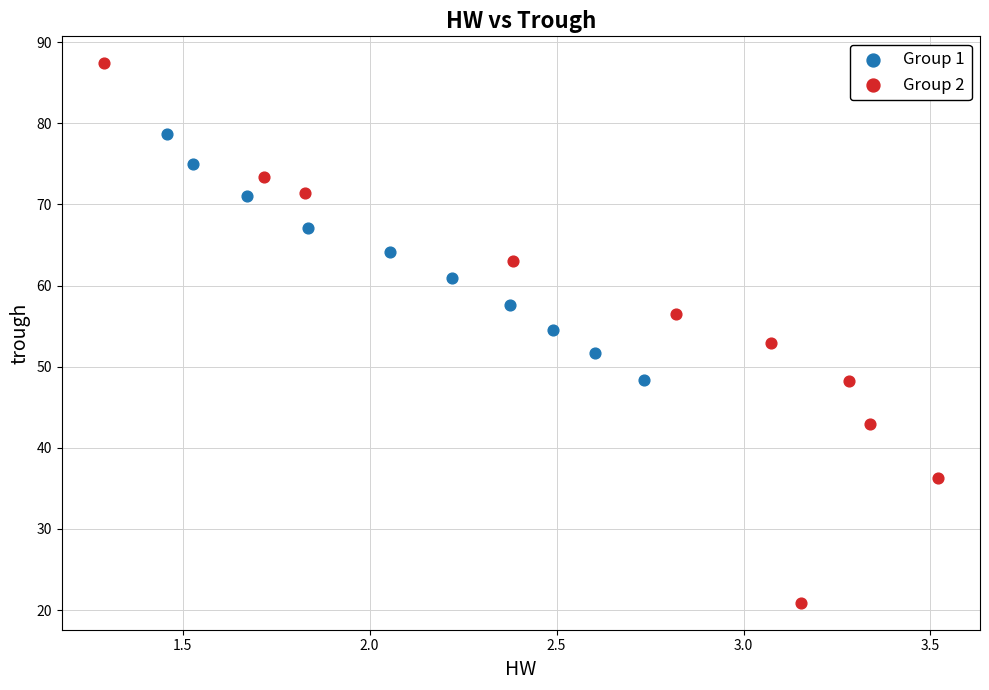

Which series has the widest spread of Y values?

Group 2